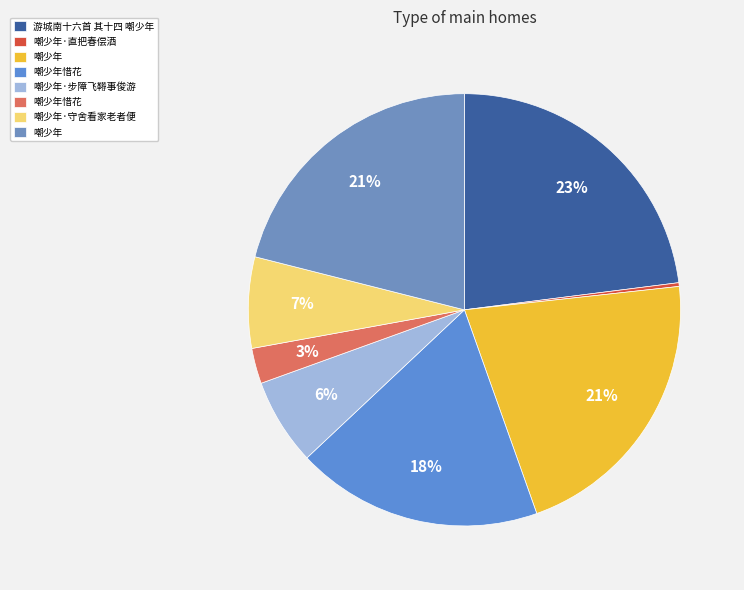

Which slice is the largest?

游城南十六首 其十四 嘲少年